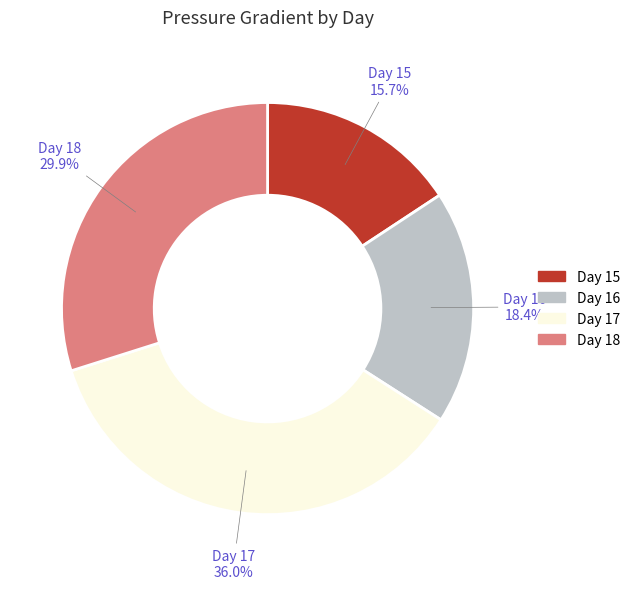

Count the number of slices in the pie.

4